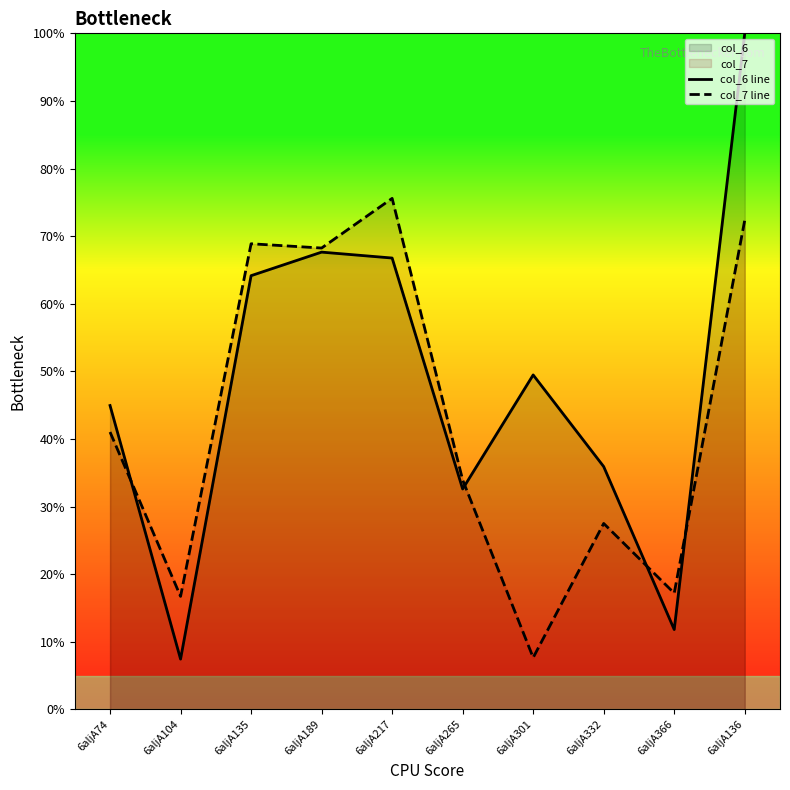

The col_7 line series shows 28.1 at 6aljA366. True or false?

False